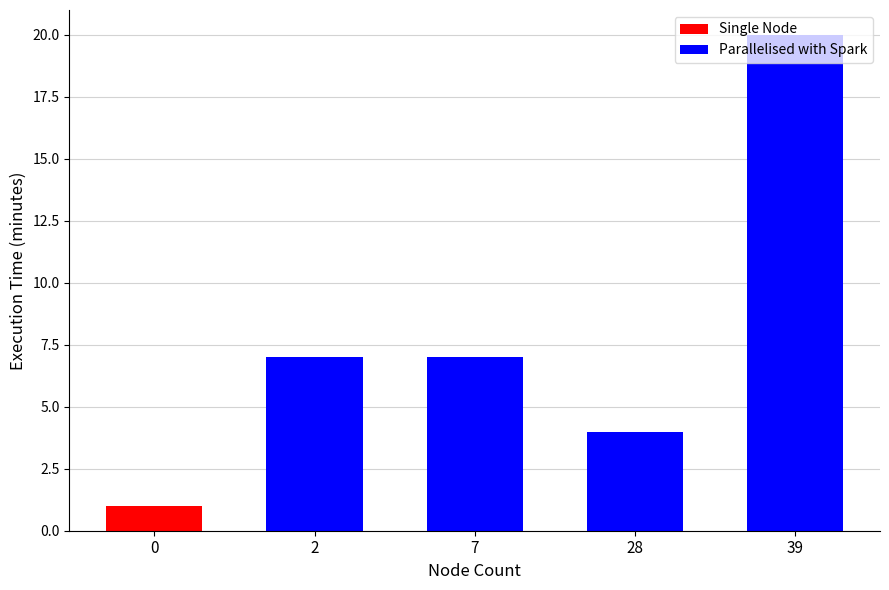

List the series in order of their peak value, lowest first.

Single Node, Parallelised with Spark